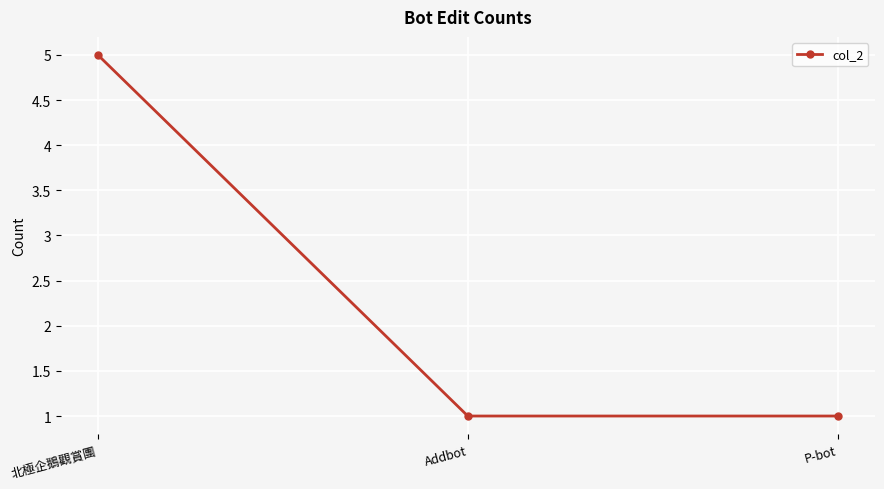

How many lines are shown in the chart?

1